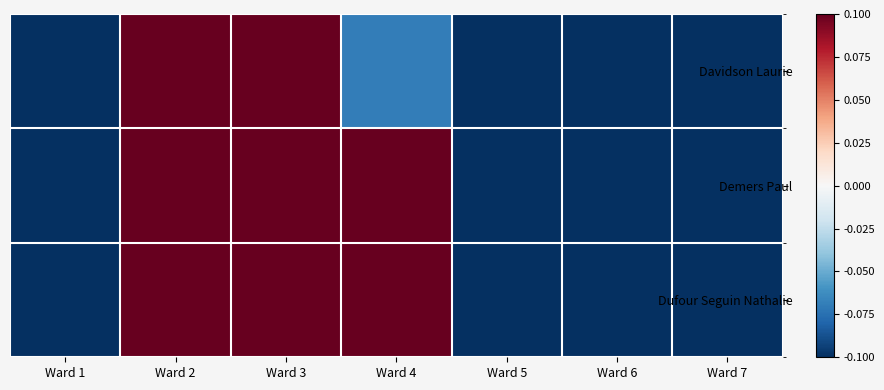

Reading left to right, transcribe all the data shown in this chart.

Davidson Laurie: Ward 1=-0.1	Ward 2=0.1	Ward 3=0.1	Ward 4=-0.1	Ward 5=-0.1	Ward 6=-0.1	Ward 7=-0.1
Demers Paul: Ward 1=-0.1	Ward 2=0.1	Ward 3=0.1	Ward 4=0.1	Ward 5=-0.1	Ward 6=-0.1	Ward 7=-0.1
Dufour Seguin Nathalie: Ward 1=-0.1	Ward 2=0.1	Ward 3=0.1	Ward 4=0.1	Ward 5=-0.1	Ward 6=-0.1	Ward 7=-0.1